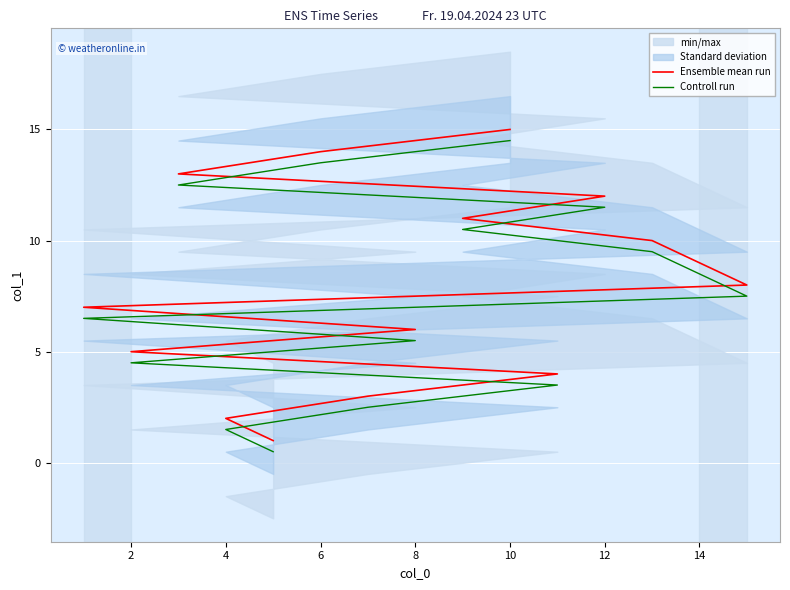

True or false: Ensemble mean run and Controll run cross at least once.

False